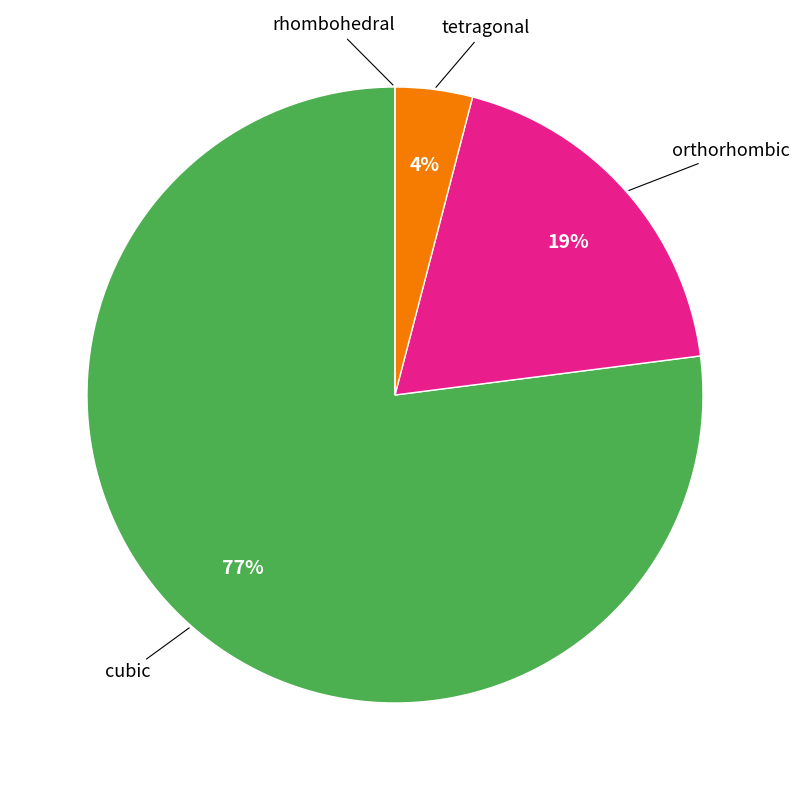

To the nearest percent, what is the difference between the largest and smallest slice percentages?

77%